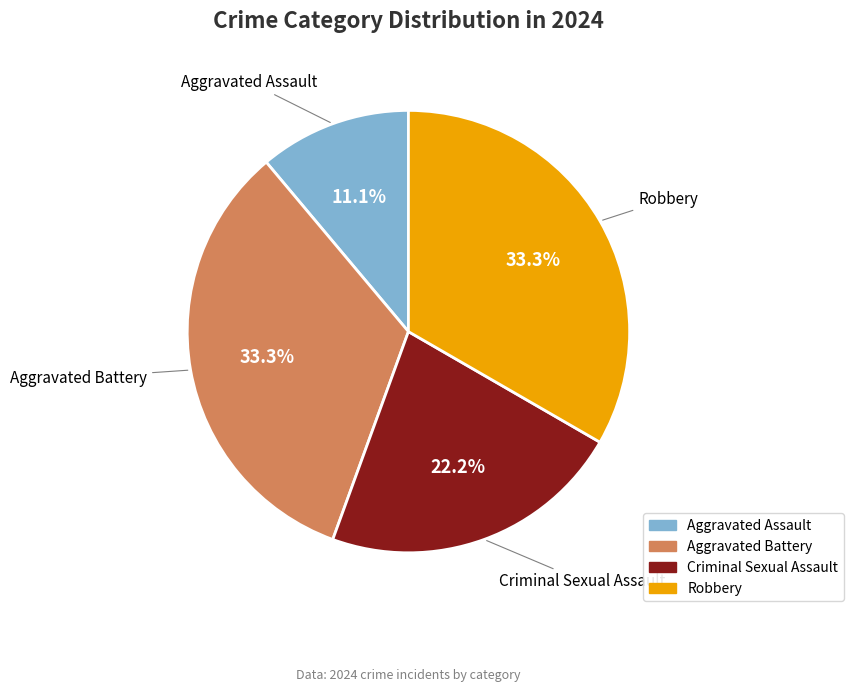

To the nearest percent, what is the difference between the largest and smallest slice percentages?

22%